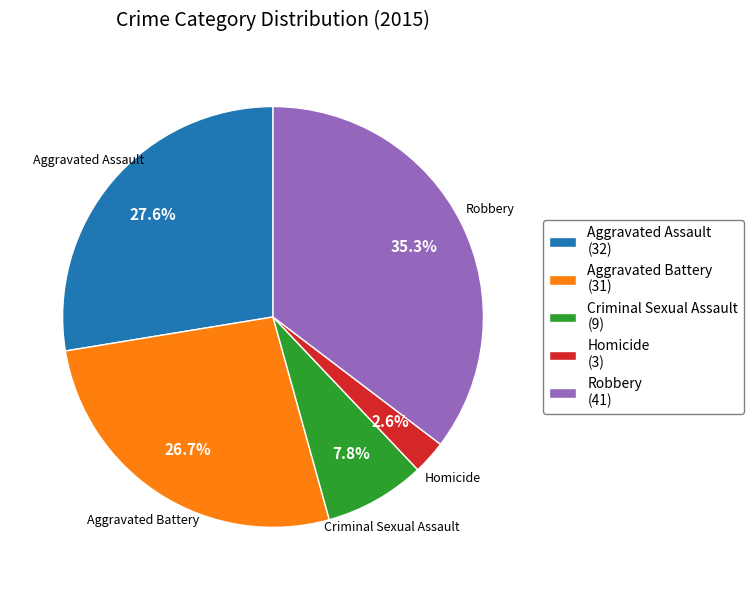

To the nearest percent, what portion does Criminal Sexual Assault represent?

8%